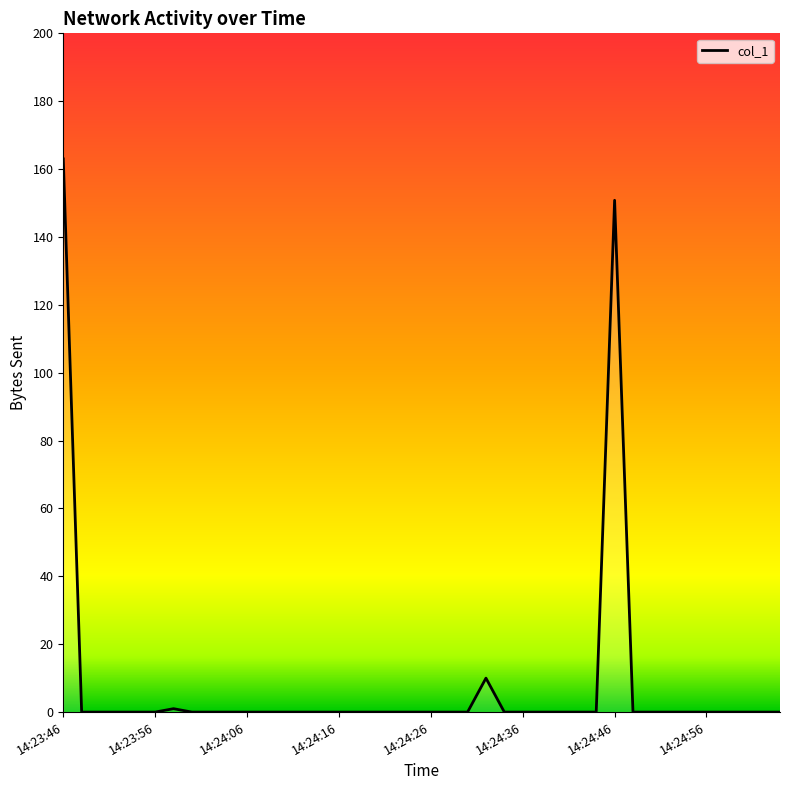

What is the average value?

8.1